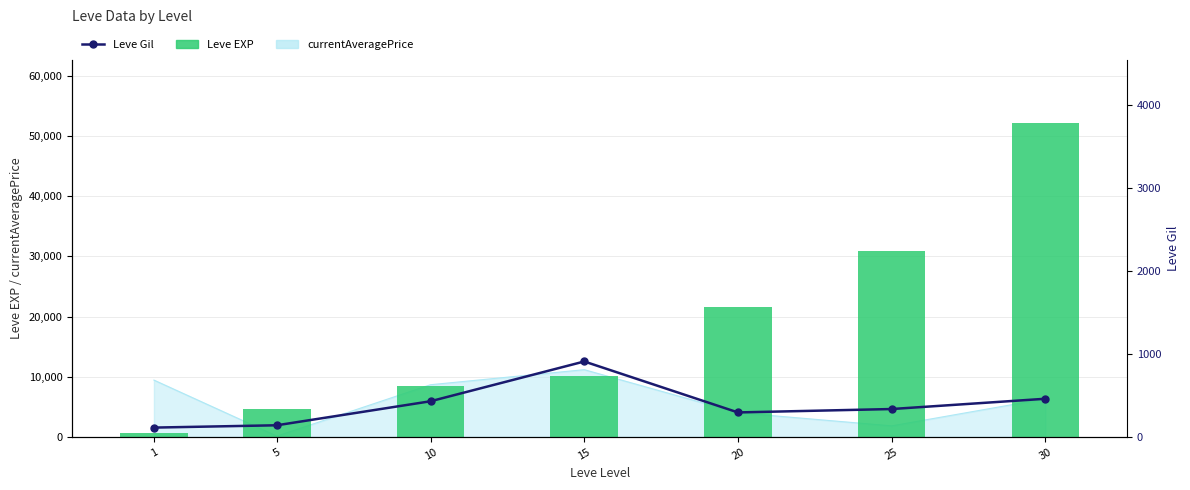

What is the sum of all Leve EXP values?

128460